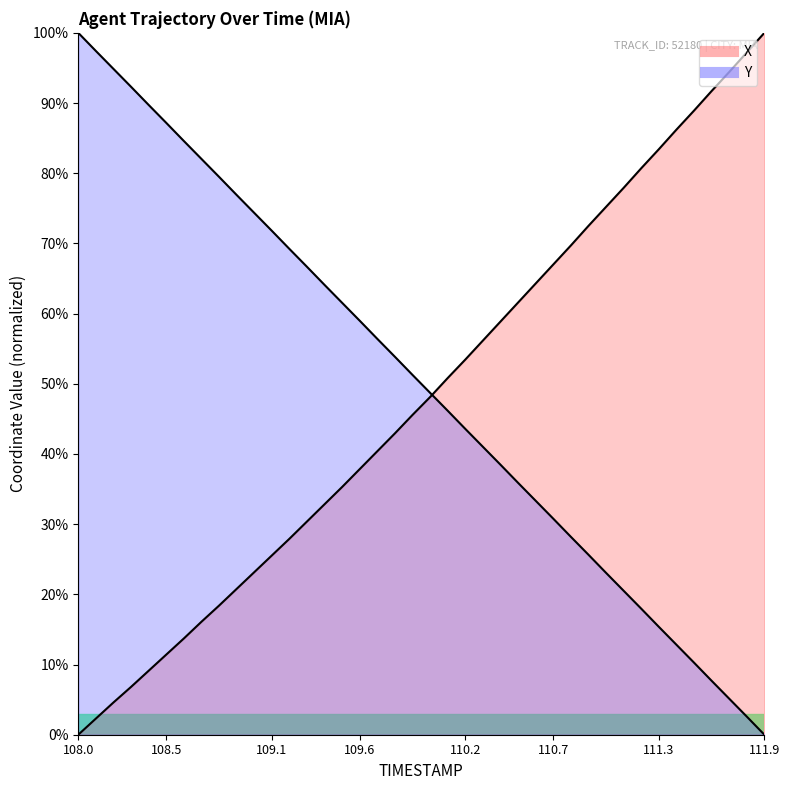

What is the total value across all series at 111.8?

99.8